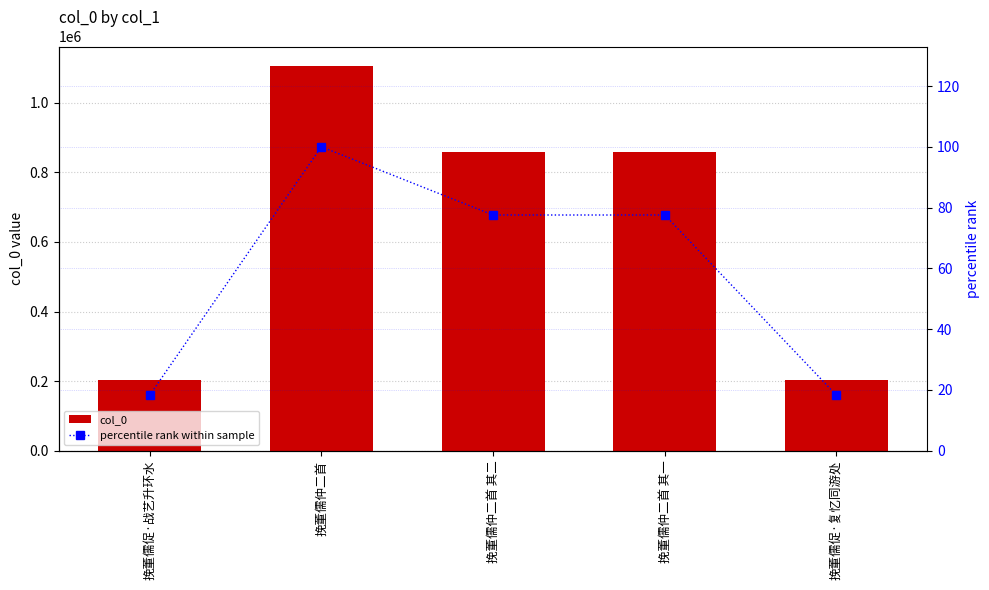

What is the average value of the col_0 series?

645117